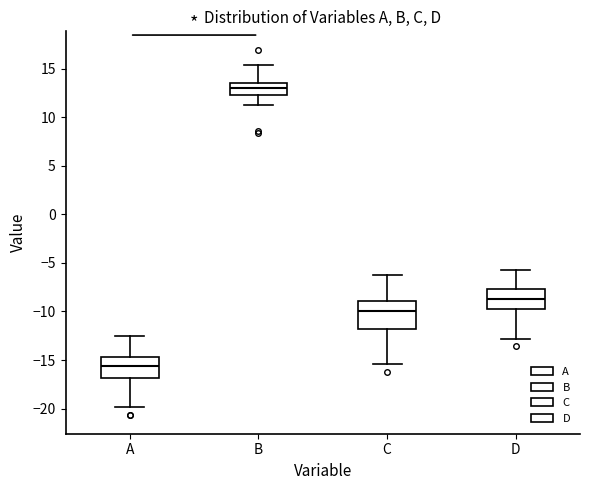

Which box has the highest median line?

B